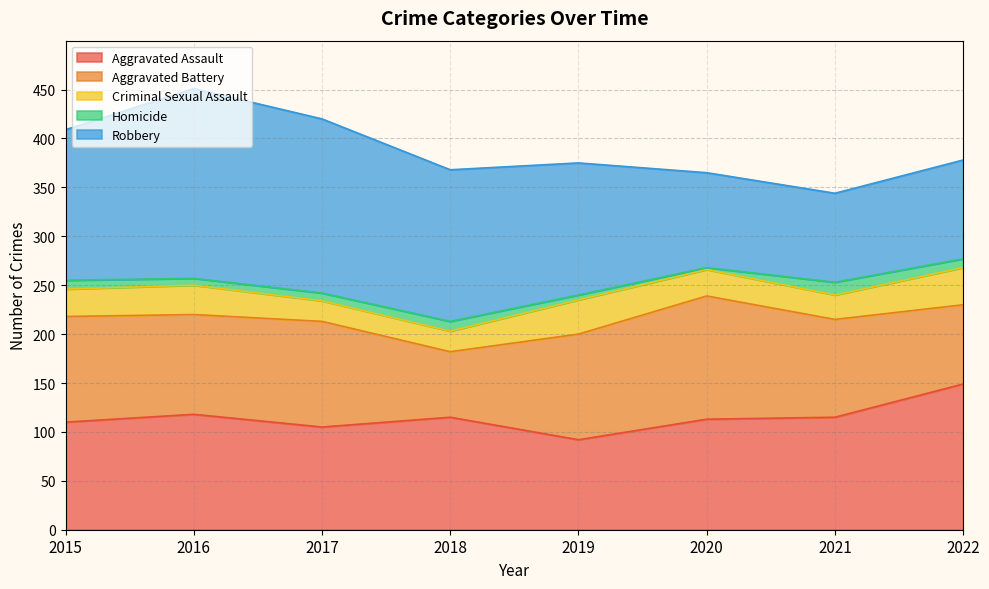

Where does the Criminal Sexual Assault series first go above 28?

2016